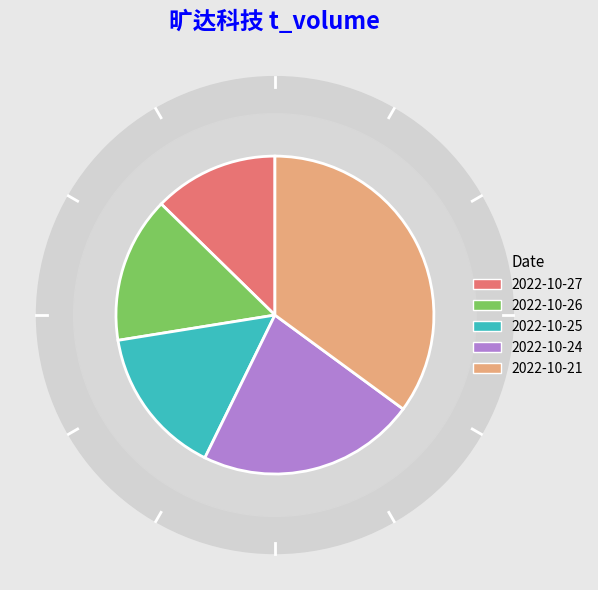

Is 2022-10-27 the majority of the pie?

No